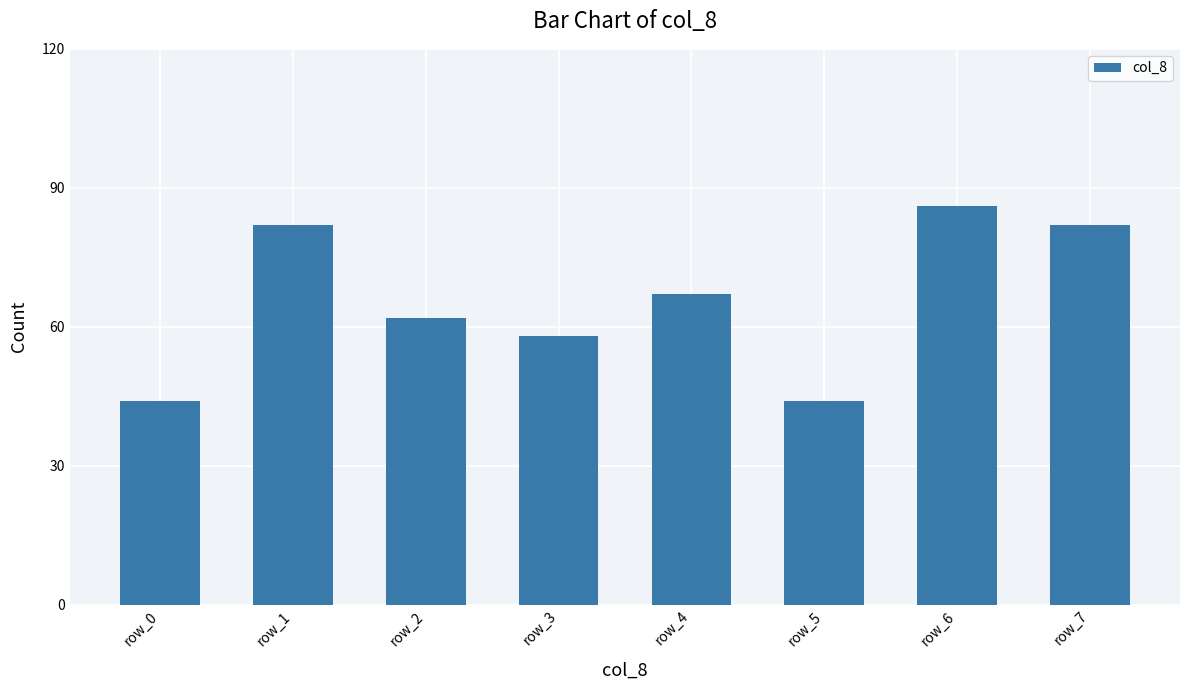

Count the number of data series in this chart.

1